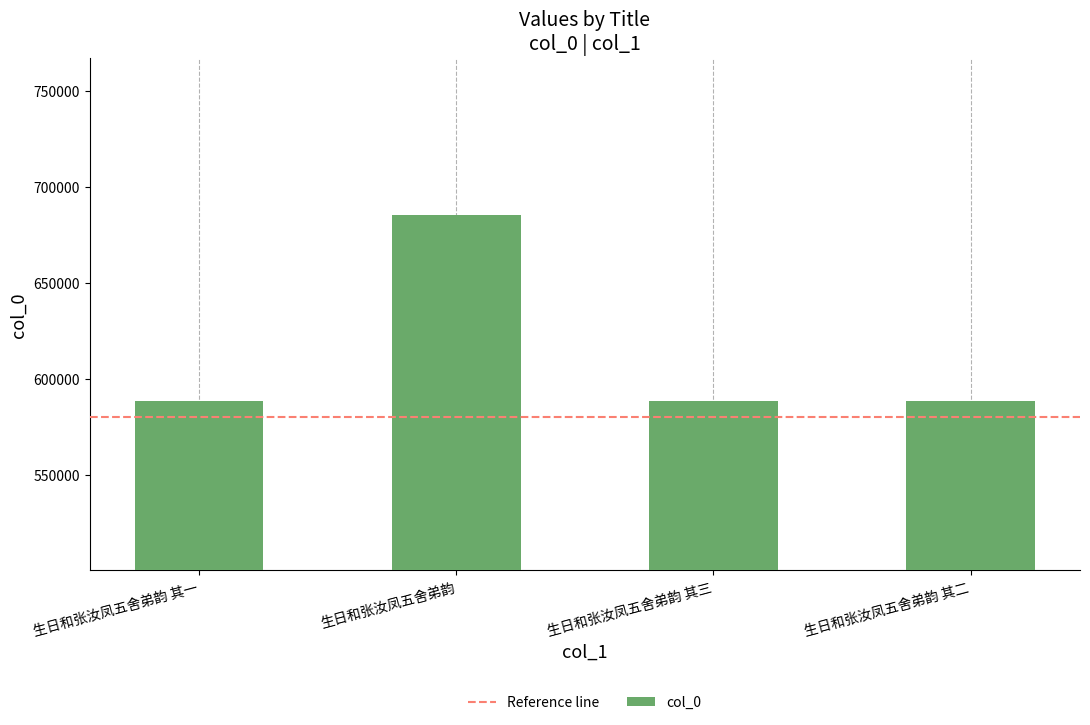

What is the greatest value displayed?

685057